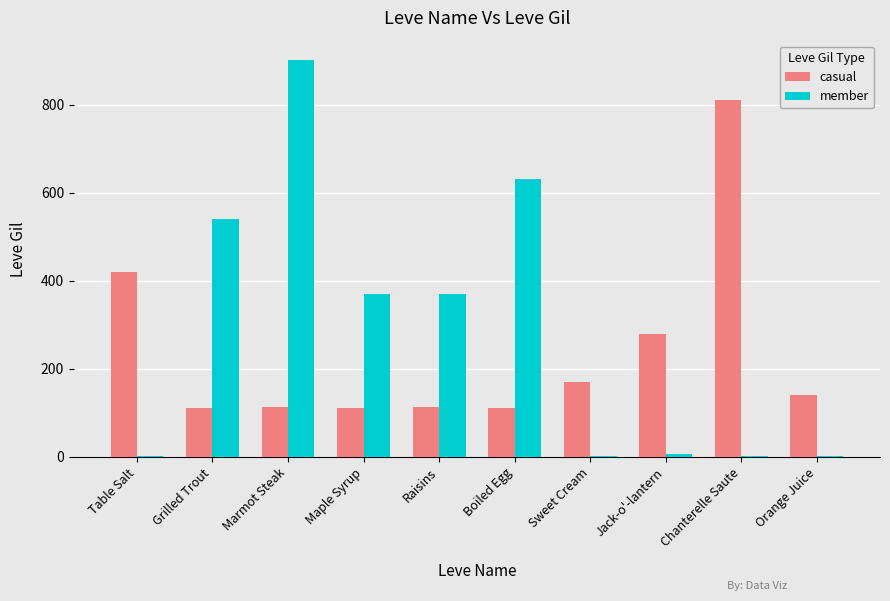

What is the greatest value displayed?

900